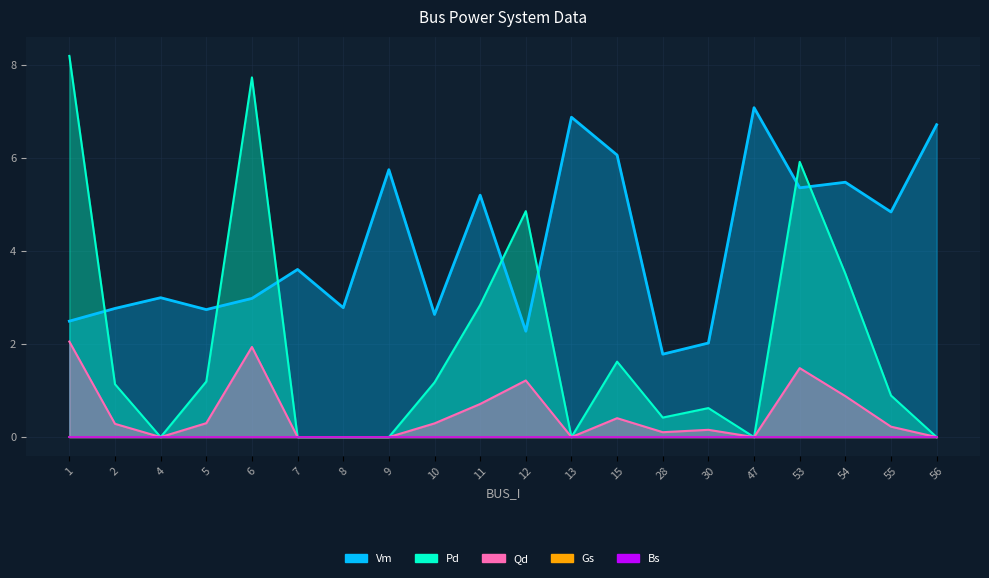

Which series has the largest total across all categories?

Vm